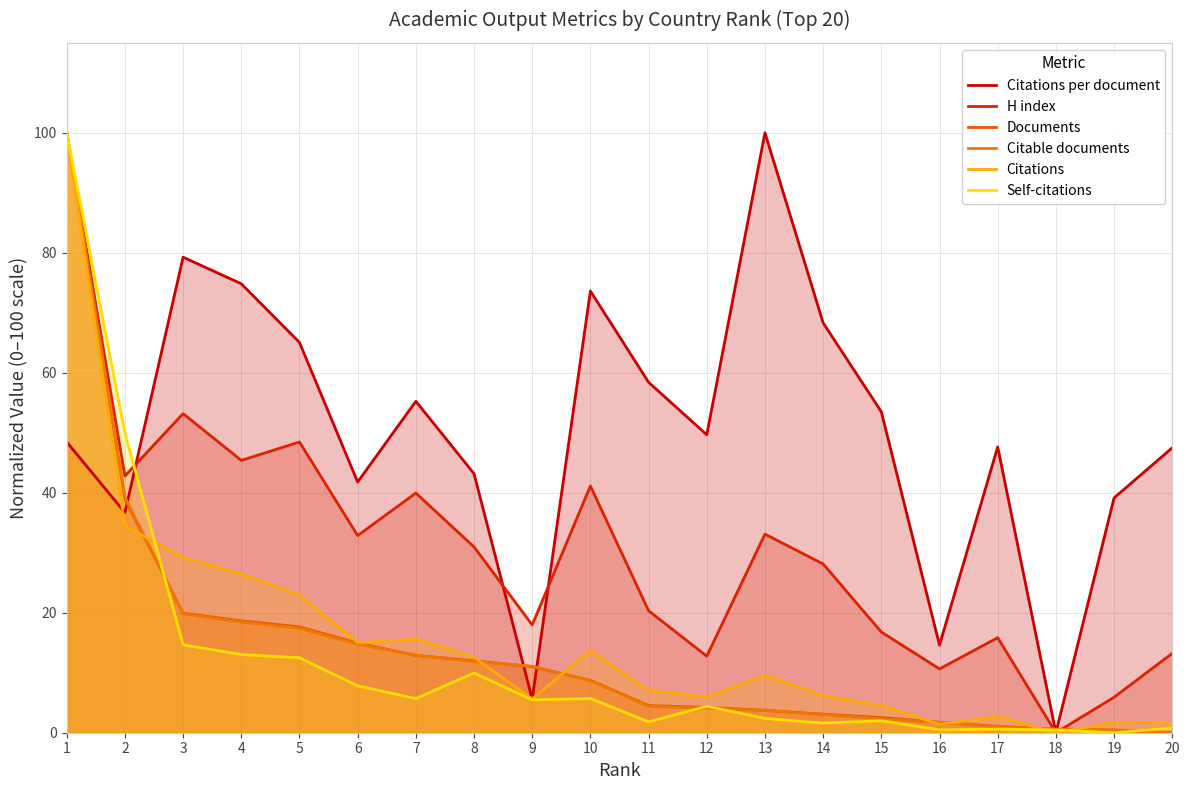

What are all the series names shown in the legend?

Citations per document, H index, Documents, Citable documents, Citations, Self-citations